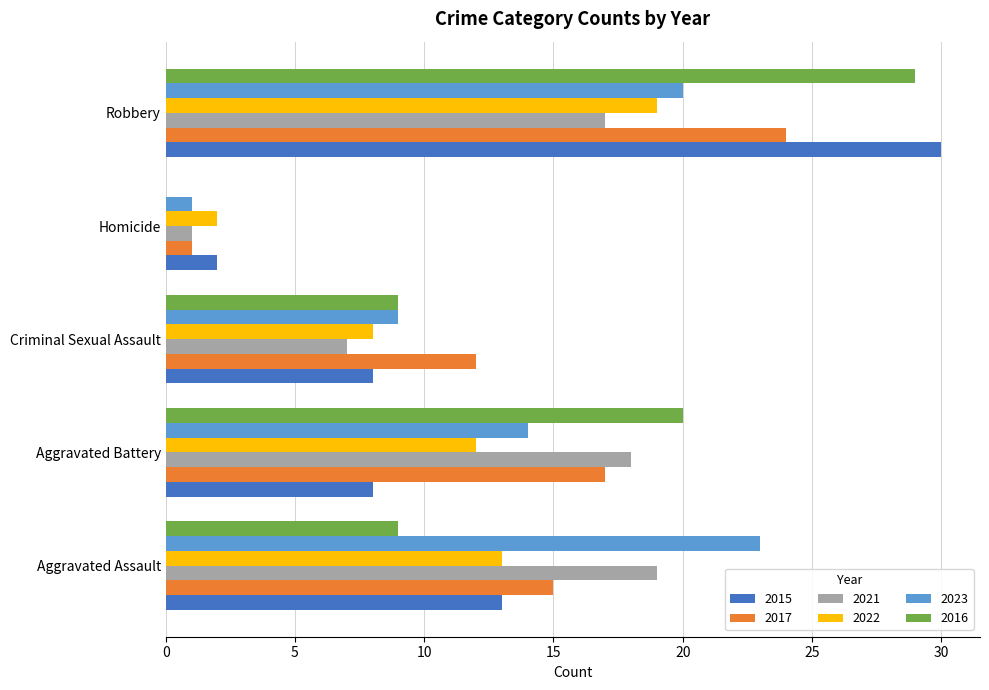

At which category is the sum across all series the highest?

Robbery